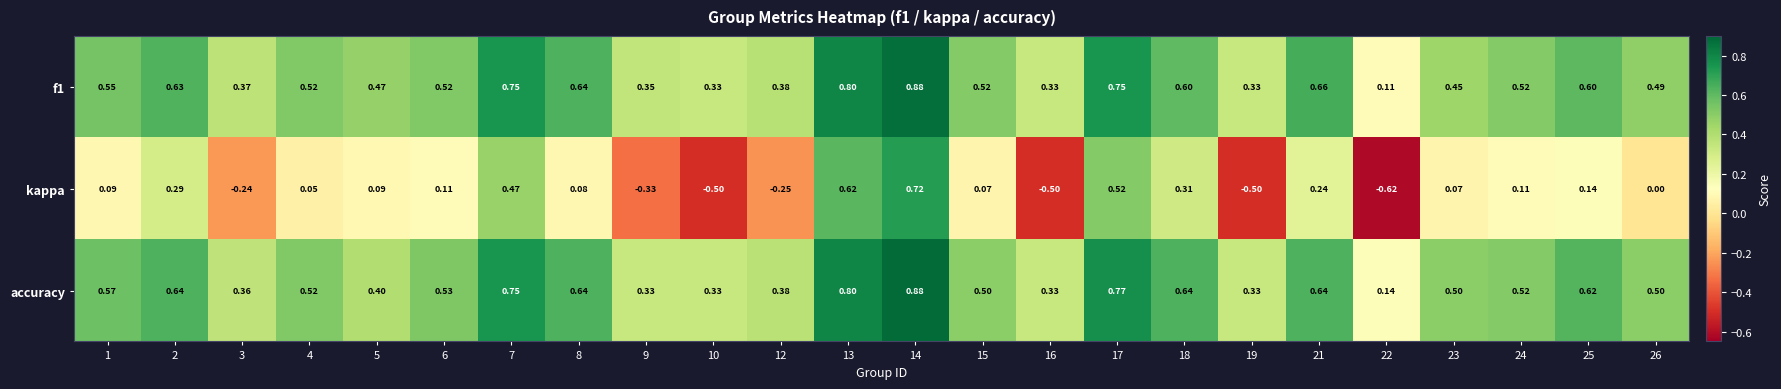

Is the value of kappa at 1 greater than the value of accuracy at 8?

No